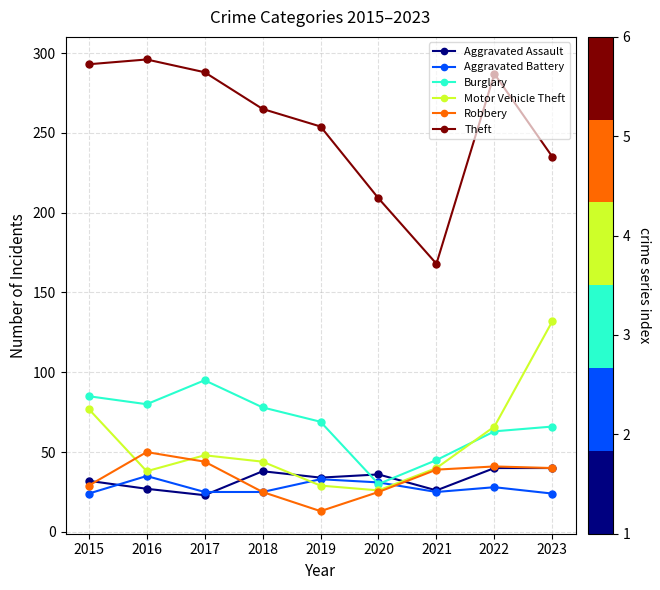

How many lines are shown in the chart?

6